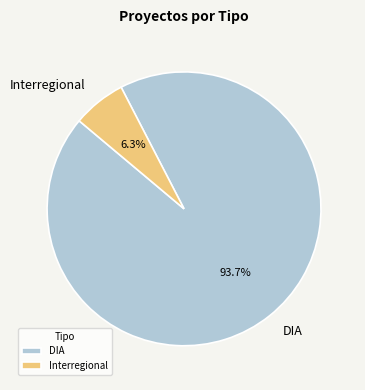

What portion of the pie excludes Interregional?

93.7%